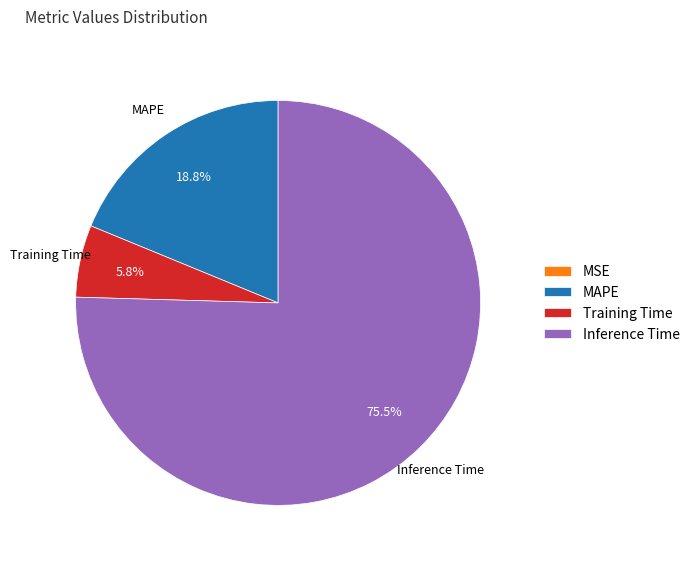

What percentage is NOT represented by MAPE?

81.2%